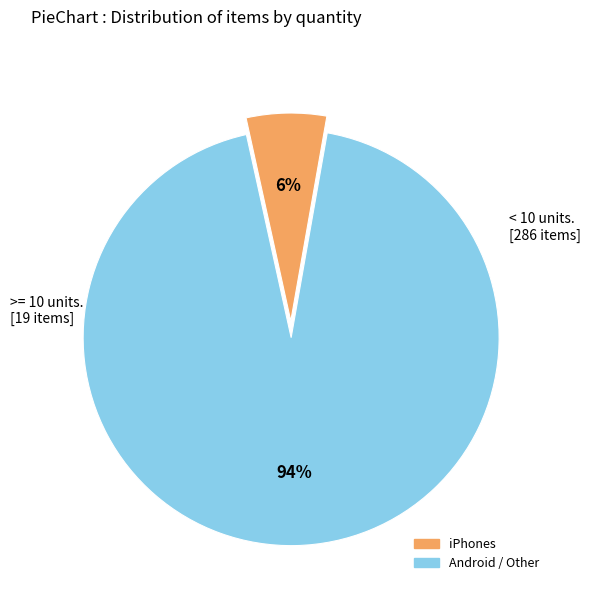

To the nearest percent, what is the difference between the largest and smallest slice percentages?

88%